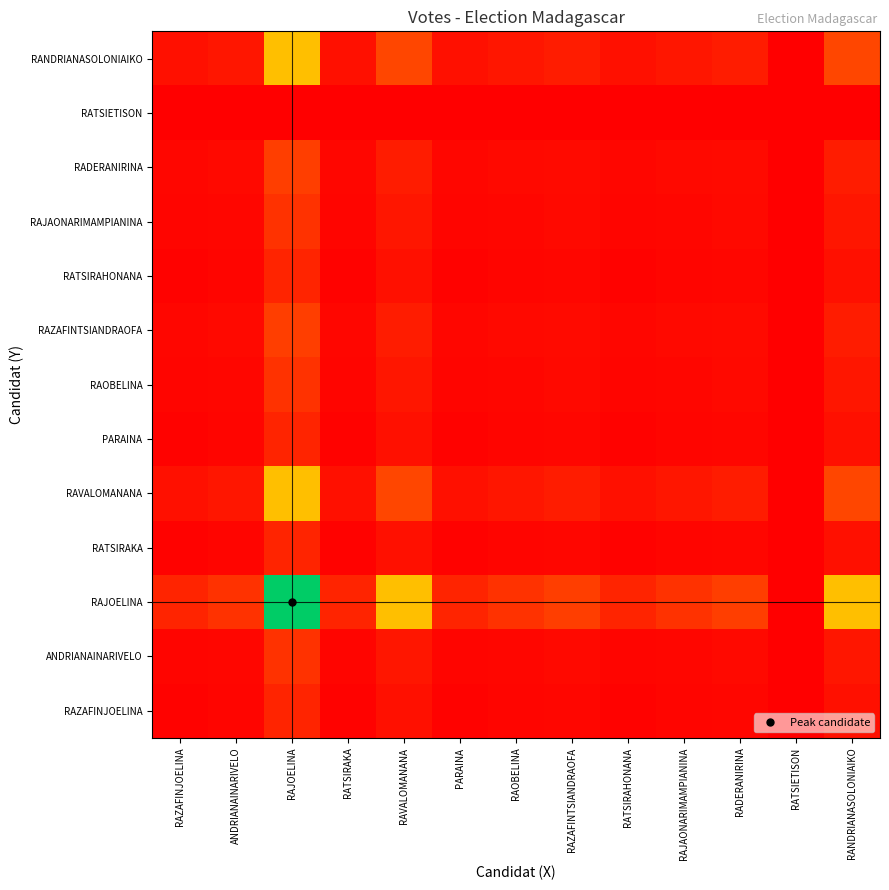

Rank the series at RAZAFINJOELINA from highest to lowest value.

RAJOELINA, RAVALOMANANA, RANDRIANASOLONIAIKO, RAZAFINTSIANDRAOFA, RADERANIRINA, ANDRIANAINARIVELO, RAOBELINA, RAJAONARIMAMPIANINA, RAZAFINJOELINA, RATSIRAKA, PARAINA, RATSIRAHONANA, RATSIETISON